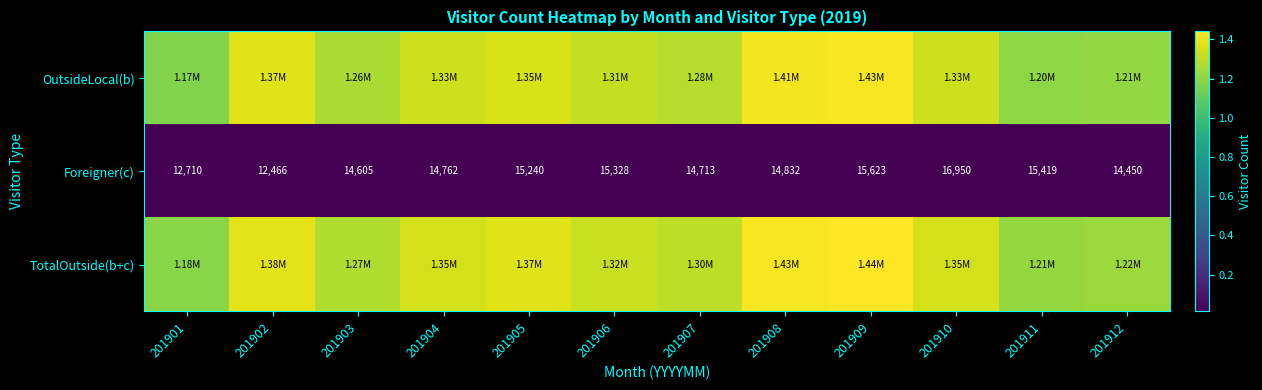

What is the difference between the Foreigner(c) values at 201904 and 201902?

2296